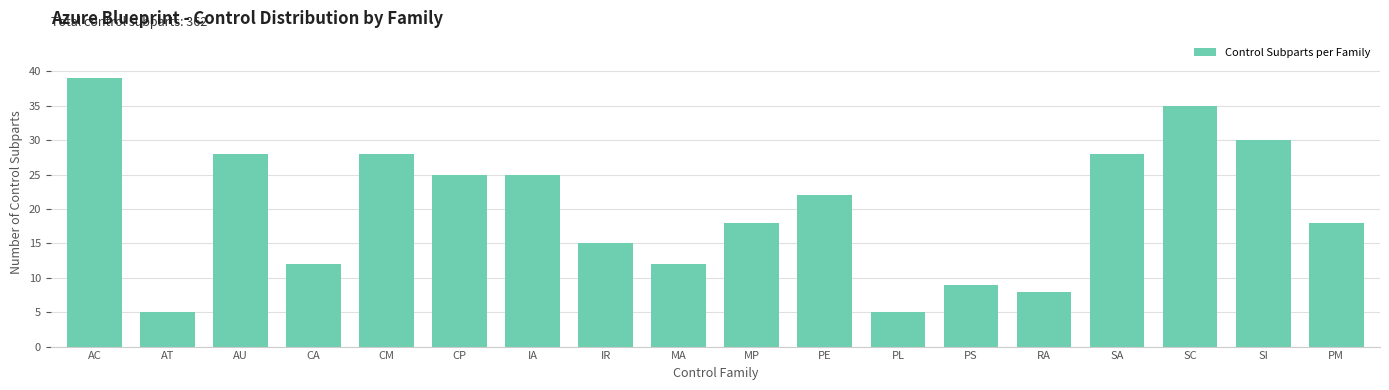

Reading right to left, list all the values displayed in this chart.

18	30	35	28	8	9	5	22	18	12	15	25	25	28	12	28	5	39